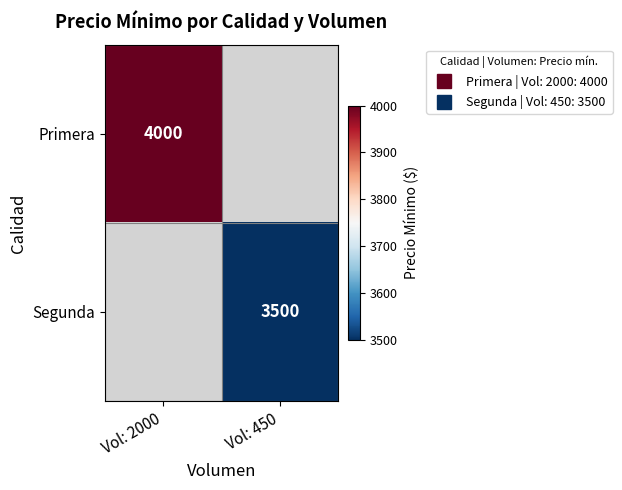

What is the lowest value of the Primera series?

4000.0